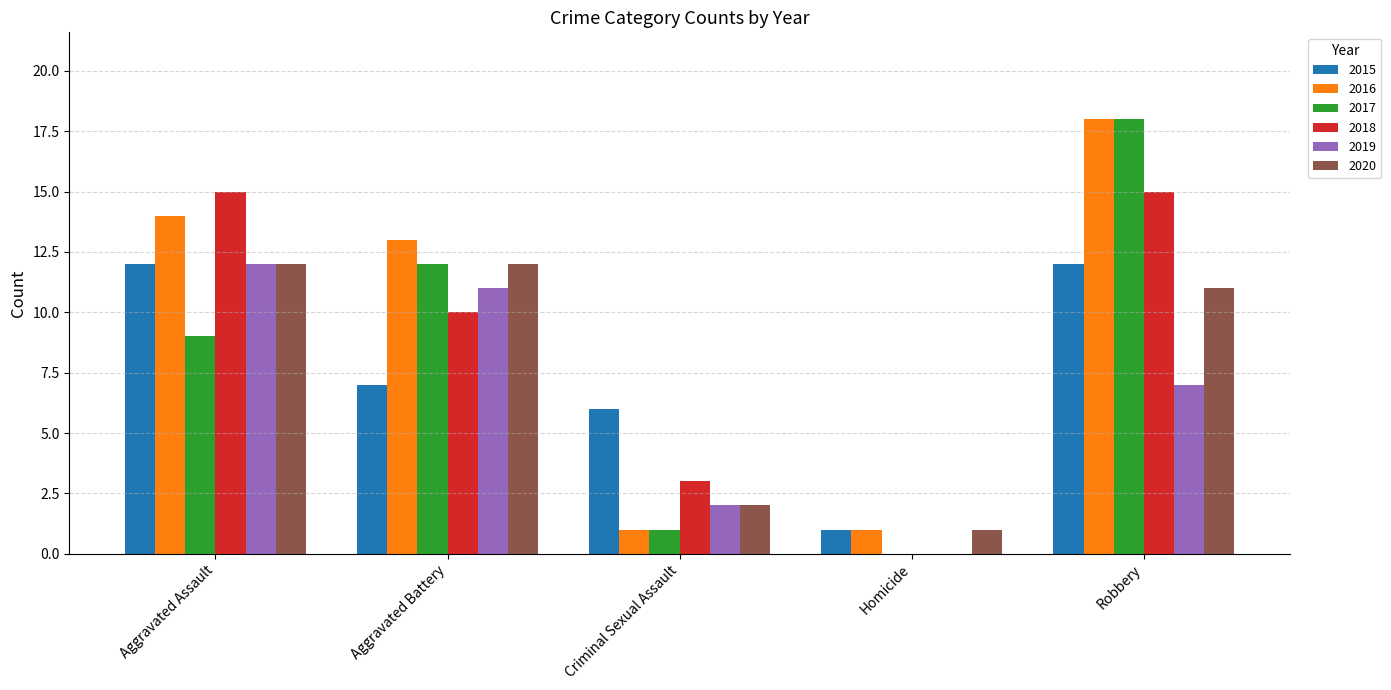

Is it true that 2017 equals 18 at Robbery?

True